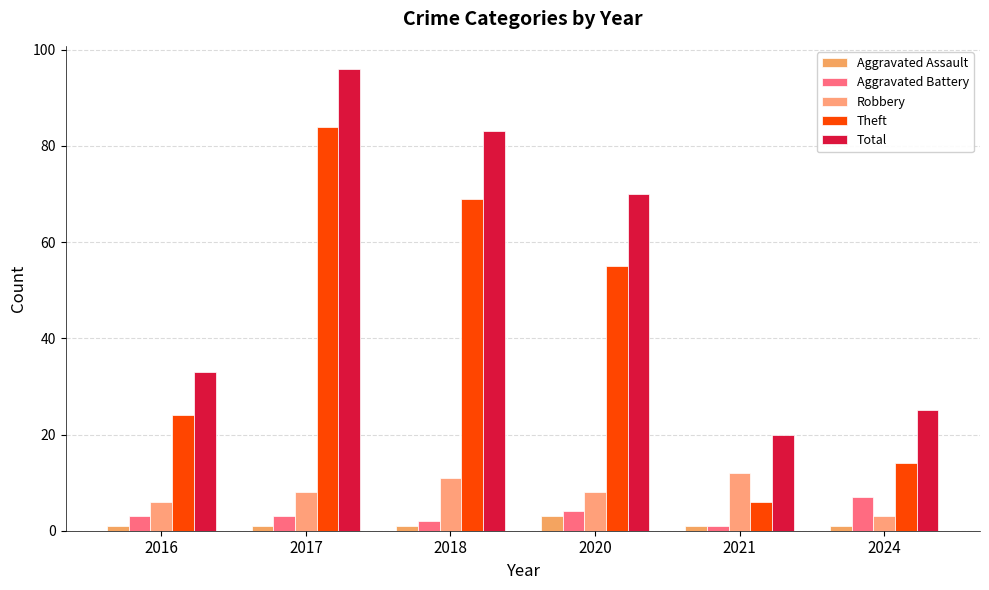

Count the number of data series in this chart.

5